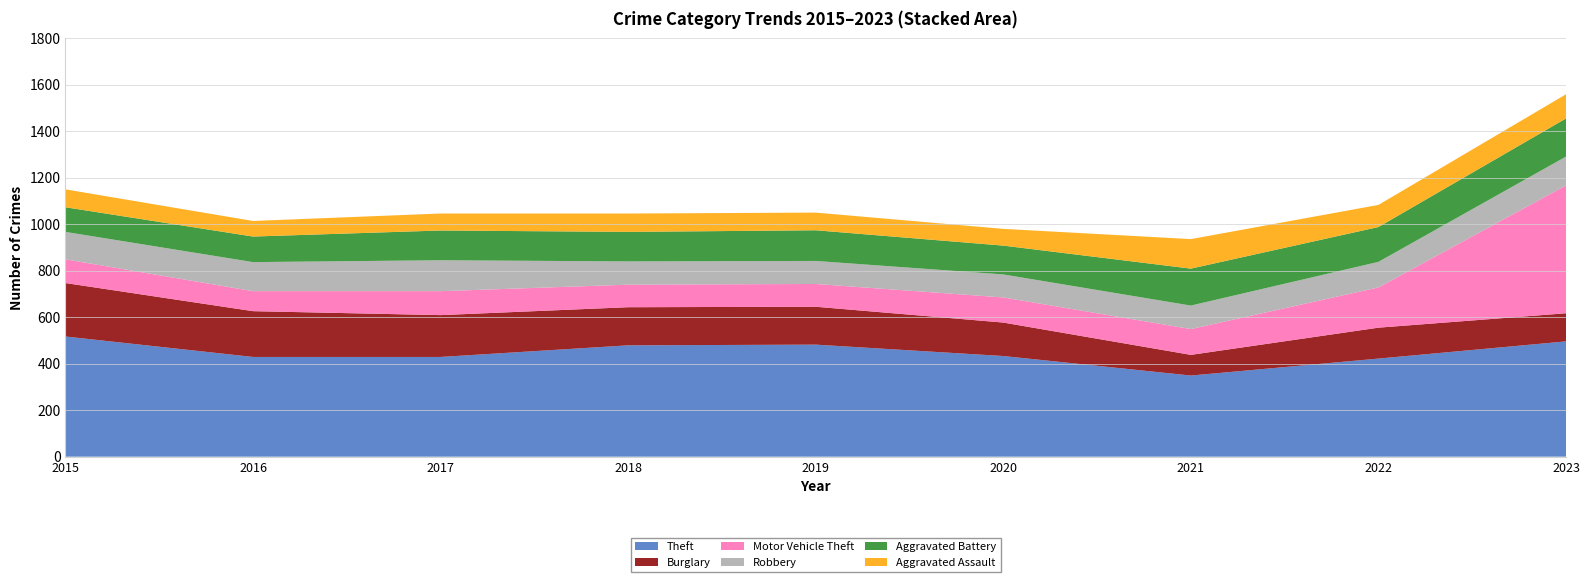

Reading left to right, list all the values displayed in this chart.

Theft: 2015=517	2016=429	2017=429	2018=479	2019=482	2020=433	2021=349	2022=422	2023=496
Burglary: 2015=230	2016=197	2017=180	2018=164	2019=163	2020=144	2021=89	2022=133	2023=121
Motor Vehicle Theft: 2015=102	2016=86	2017=103	2018=97	2019=98	2020=108	2021=111	2022=173	2023=550
Robbery: 2015=118	2016=125	2017=133	2018=100	2019=99	2020=99	2021=101	2022=110	2023=124
Aggravated Battery: 2015=106	2016=110	2017=128	2018=127	2019=132	2020=124	2021=159	2022=150	2023=164
Aggravated Assault: 2015=77	2016=67	2017=73	2018=79	2019=76	2020=72	2021=127	2022=95	2023=104